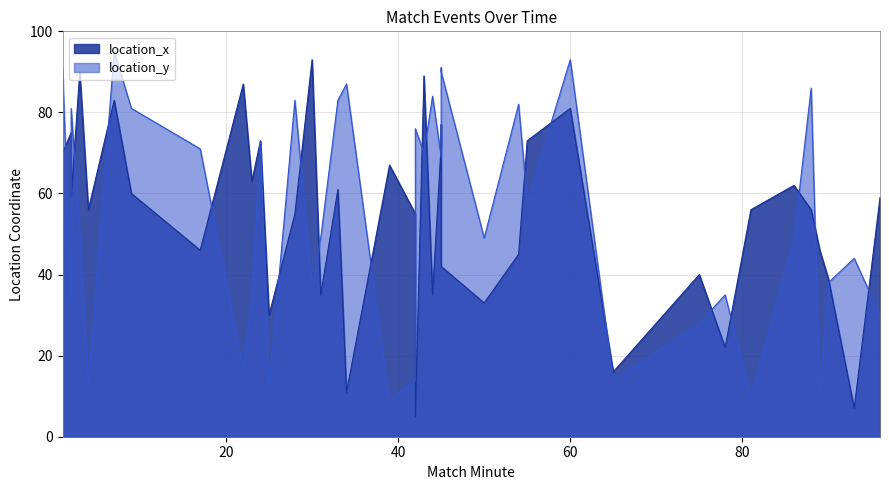

True or false: location_y and location_x cross at least once.

True